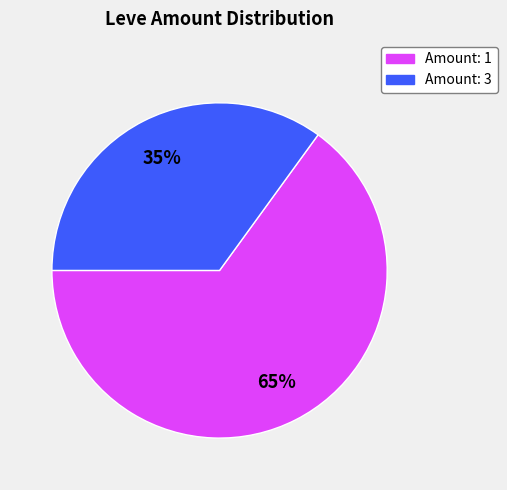

Is there a majority slice in this chart?

Yes